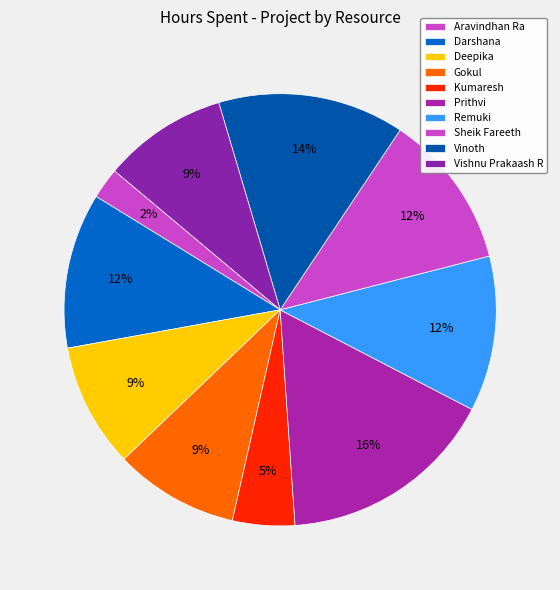

To the nearest percent, what is the difference between the largest and smallest slice percentages?

14%